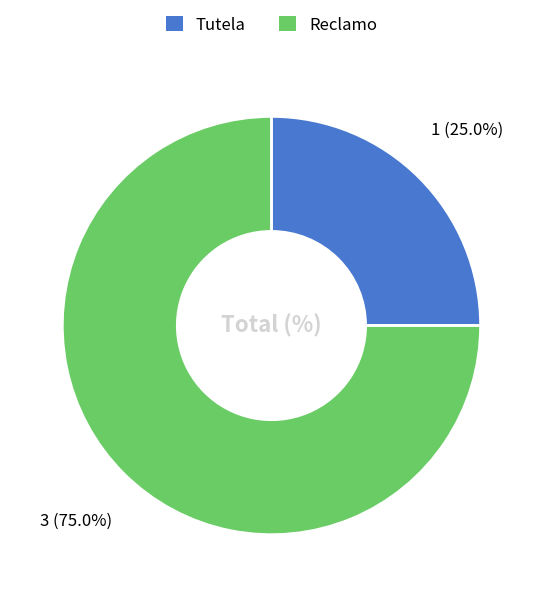

To the nearest percent, what is the average slice percentage?

50%